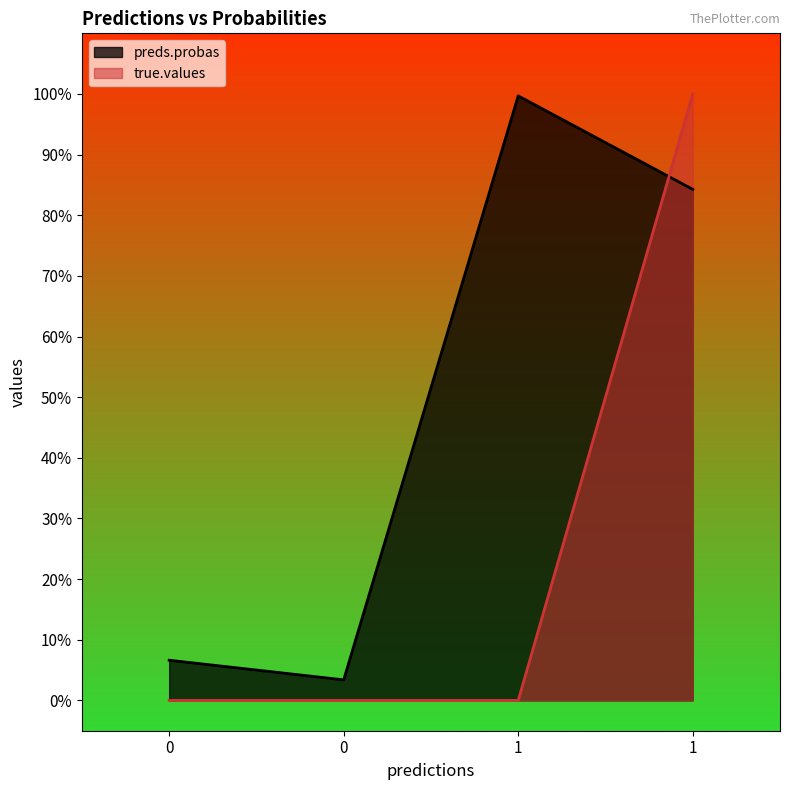

At which label does preds.probas reach its peak?

1